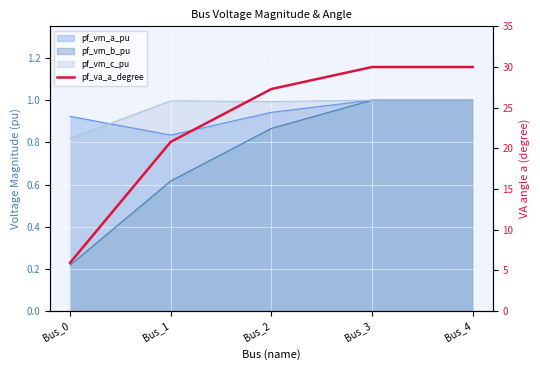

What is the difference between the maximum and minimum values?

24.1